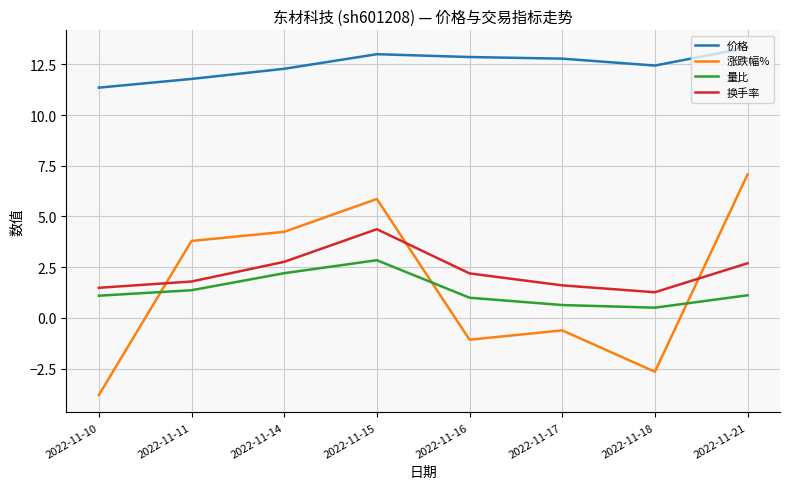

What is the total value across all series at 2022-11-10?

10.1